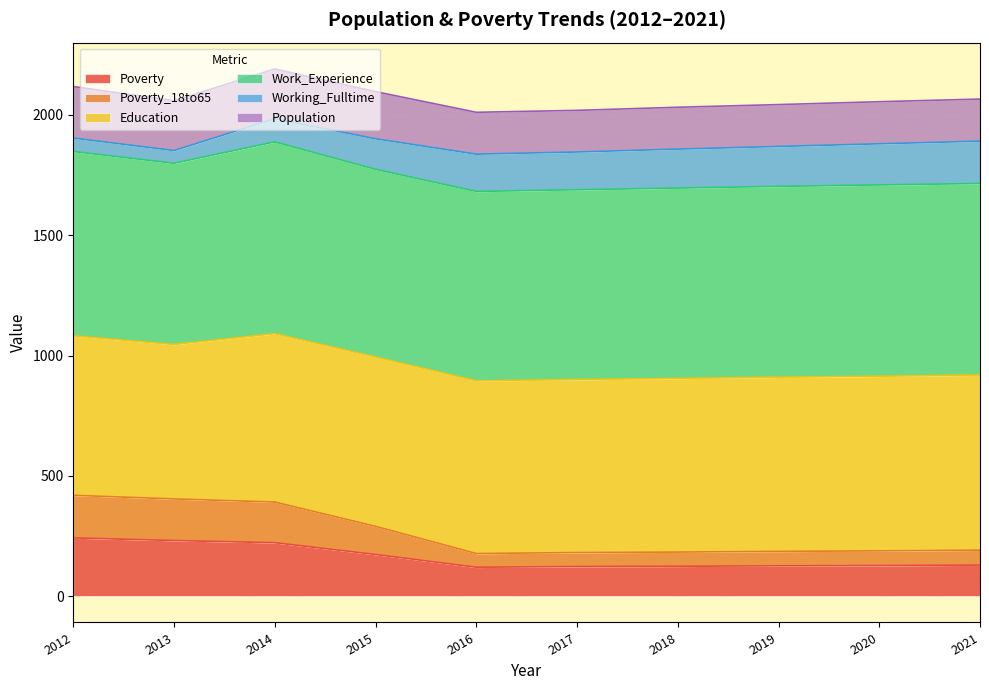

True or false: Poverty and Poverty_18to65 intersect in this chart.

False